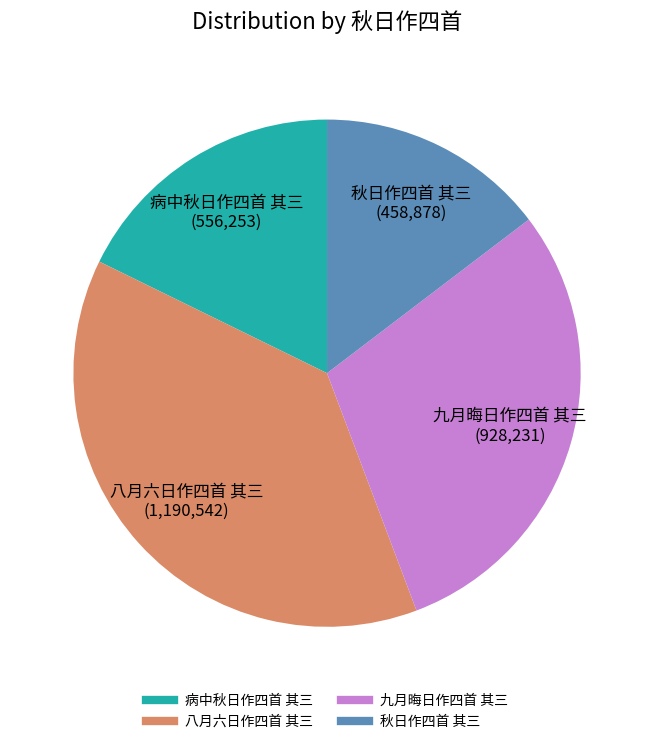

Which has a higher value, 九月晦日作四首 其三 or 秋日作四首 其三?

九月晦日作四首 其三